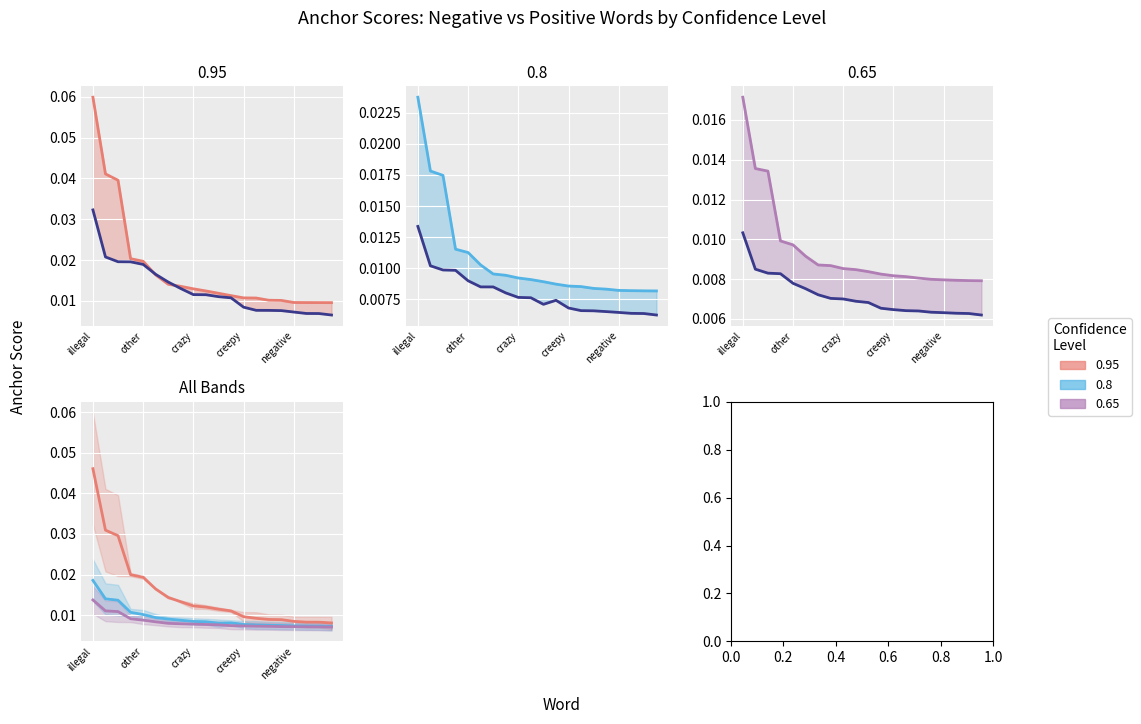

Rank the series at illegal from lowest to highest value.

0.65-positive, 0.8-positive, 0.65-negative, 0.8-negative, 0.95-positive, 0.95-negative